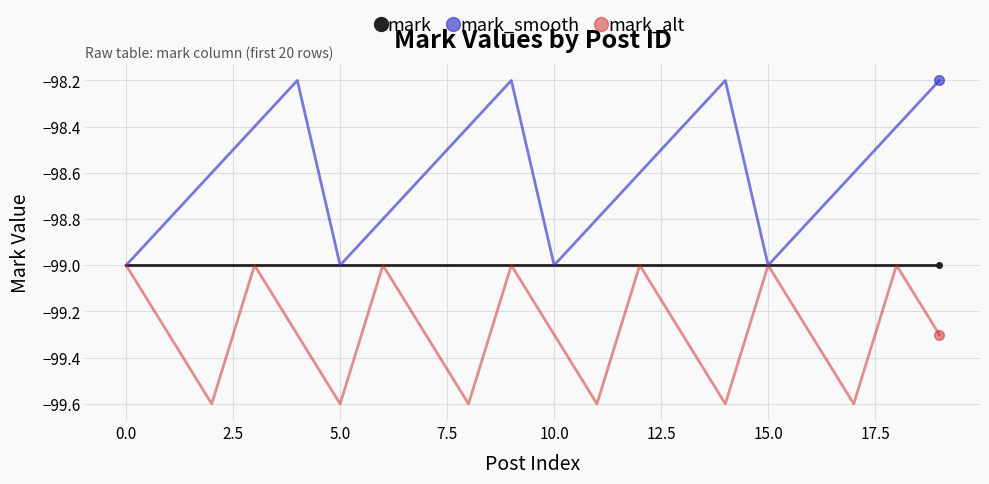

Which series has the largest range (max minus min)?

mark_smooth